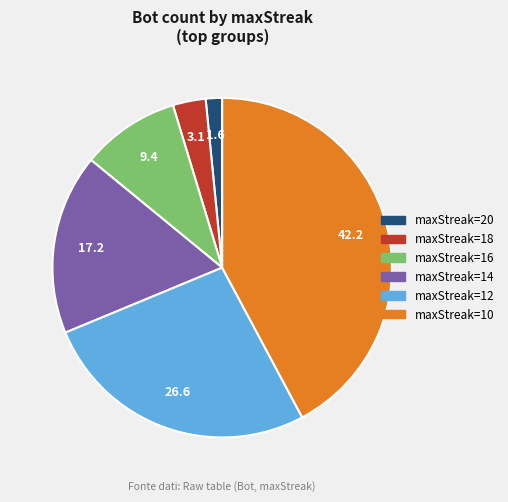

Does any single category account for the majority?

No